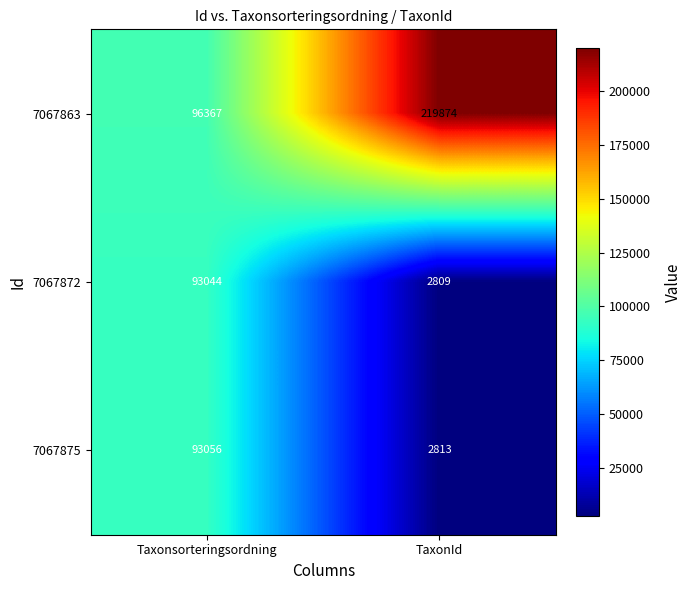

Reading left to right, what are all the values shown in this chart?

7067863: Taxonsorteringsordning=96367	TaxonId=219874
7067872: Taxonsorteringsordning=93044	TaxonId=2809
7067875: Taxonsorteringsordning=93056	TaxonId=2813